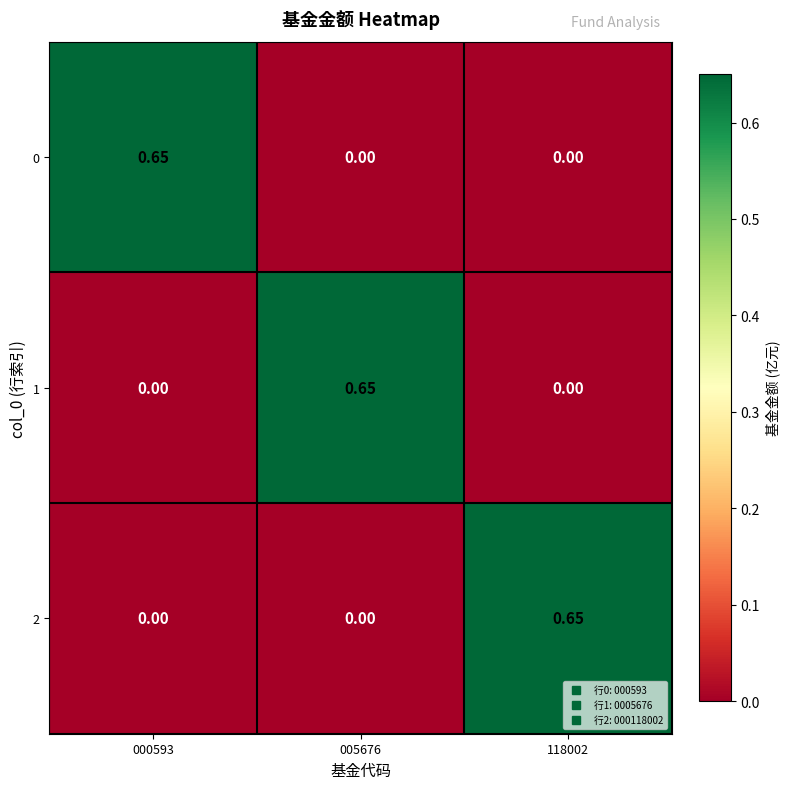

How many series are shown in this chart?

3